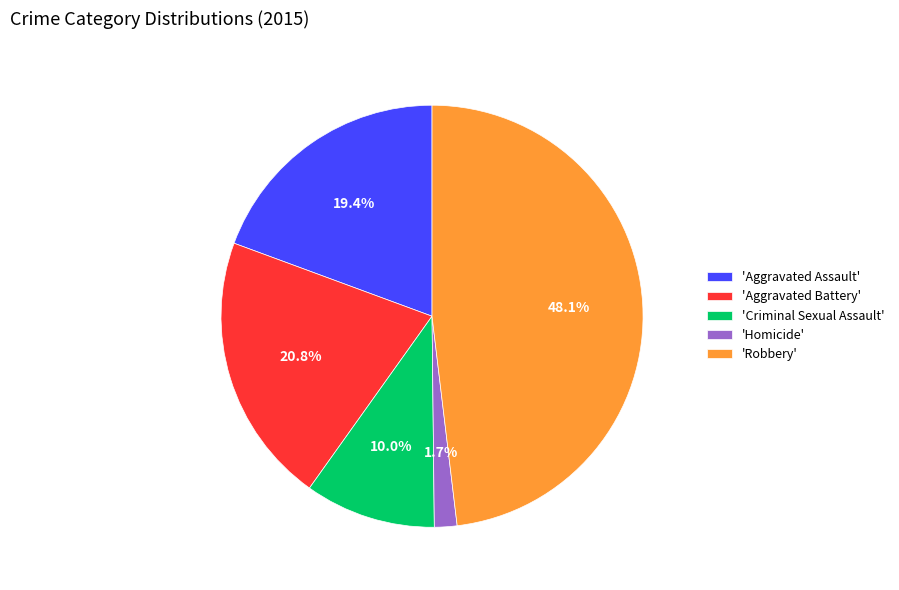

What percentage do 'Aggravated Assault' and 'Criminal Sexual Assault' together represent?

29.4%